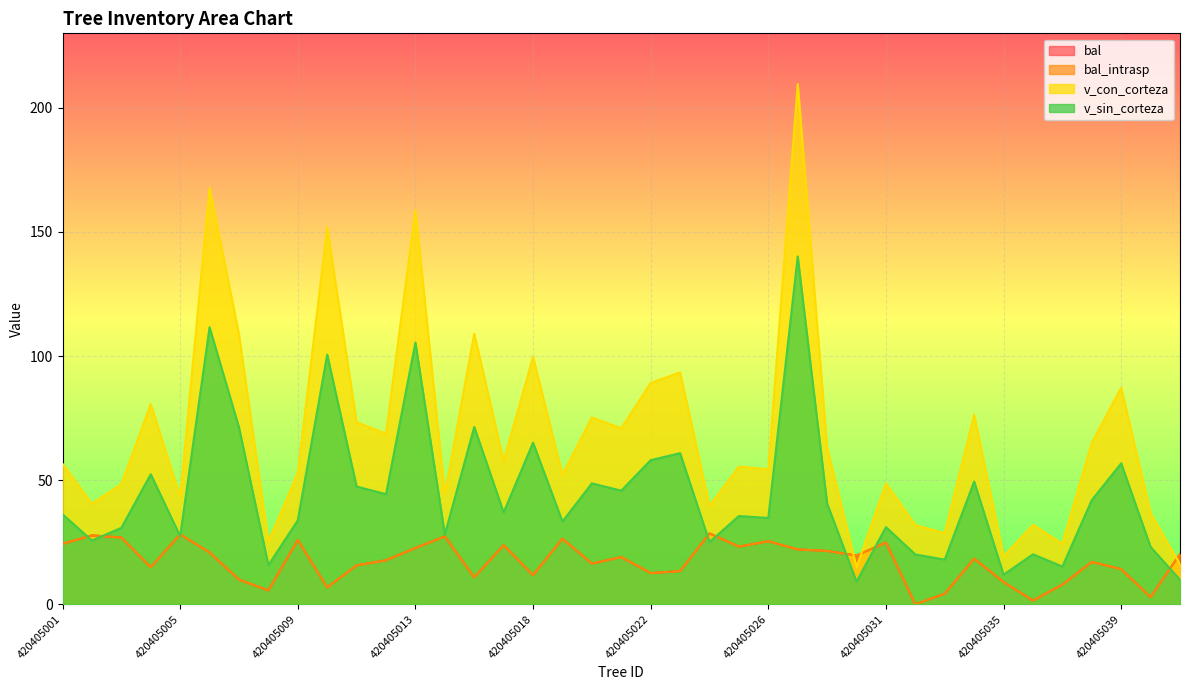

Reading left to right, transcribe all the data shown in this chart.

bal: 420405001=24.3	420405002=27.7	420405003=26.9	420405004=14.9	420405005=28.1	420405006=20.9	420405007=9.9	420405008=5.6	420405009=25.9	420405010=6.8	420405011=15.7	420405012=17.7	420405013=22.6	420405014=27.3	420405016=10.8	420405017=23.8	420405018=11.7	420405019=26.4	420405020=16.4	420405021=19.0	420405022=12.6	420405023=13.3	420405024=28.5	420405025=23.2	420405026=25.4	420405027=22.1	420405028=21.5	420405030=19.6	420405031=24.9	420405032=0.0	420405033=4.2	420405034=18.4	420405035=8.9	420405036=1.5	420405037=7.9	420405038=17.1	420405039=14.1	420405040=2.9	420405041=20.2
bal_intrasp: 420405001=24.3	420405002=27.7	420405003=26.9	420405004=14.9	420405005=28.1	420405006=20.9	420405007=9.9	420405008=5.6	420405009=25.9	420405010=6.8	420405011=15.7	420405012=17.7	420405013=22.6	420405014=27.3	420405016=10.8	420405017=23.8	420405018=11.7	420405019=26.4	420405020=16.4	420405021=19.0	420405022=12.6	420405023=13.3	420405024=28.5	420405025=23.2	420405026=25.4	420405027=22.1	420405028=21.5	420405030=19.6	420405031=24.9	420405032=0.0	420405033=4.2	420405034=18.4	420405035=8.9	420405036=1.5	420405037=7.9	420405038=17.1	420405039=14.1	420405040=2.9	420405041=20.2
v_con_corteza: 420405001=56.6	420405002=40.5	420405003=48.4	420405004=80.7	420405005=43.2	420405006=167.7	420405007=108.7	420405008=25.2	420405009=52.9	420405010=151.8	420405011=73.3	420405012=68.7	420405013=158.8	420405014=44.2	420405016=109.1	420405017=57.7	420405018=99.6	420405019=52.2	420405020=75.3	420405021=70.9	420405022=89.2	420405023=93.4	420405024=39.6	420405025=55.4	420405026=54.3	420405027=209.5	420405028=63.1	420405030=14.9	420405031=48.7	420405032=31.9	420405033=28.7	420405034=76.4	420405035=19.2	420405036=32.0	420405037=24.4	420405038=65.1	420405039=87.2	420405040=36.6	420405041=16.1
v_sin_corteza: 420405001=36.2	420405002=25.7	420405003=30.8	420405004=52.4	420405005=27.4	420405006=111.6	420405007=71.2	420405008=15.7	420405009=33.8	420405010=100.6	420405011=47.4	420405012=44.3	420405013=105.4	420405014=28.1	420405016=71.4	420405017=37.0	420405018=65.1	420405019=33.3	420405020=48.7	420405021=45.8	420405022=58.0	420405023=60.9	420405024=25.1	420405025=35.5	420405026=34.8	420405027=140.1	420405028=40.6	420405030=9.1	420405031=31.1	420405032=20.1	420405033=18.0	420405034=49.4	420405035=11.9	420405036=20.1	420405037=15.2	420405038=41.9	420405039=56.8	420405040=23.1	420405041=9.8